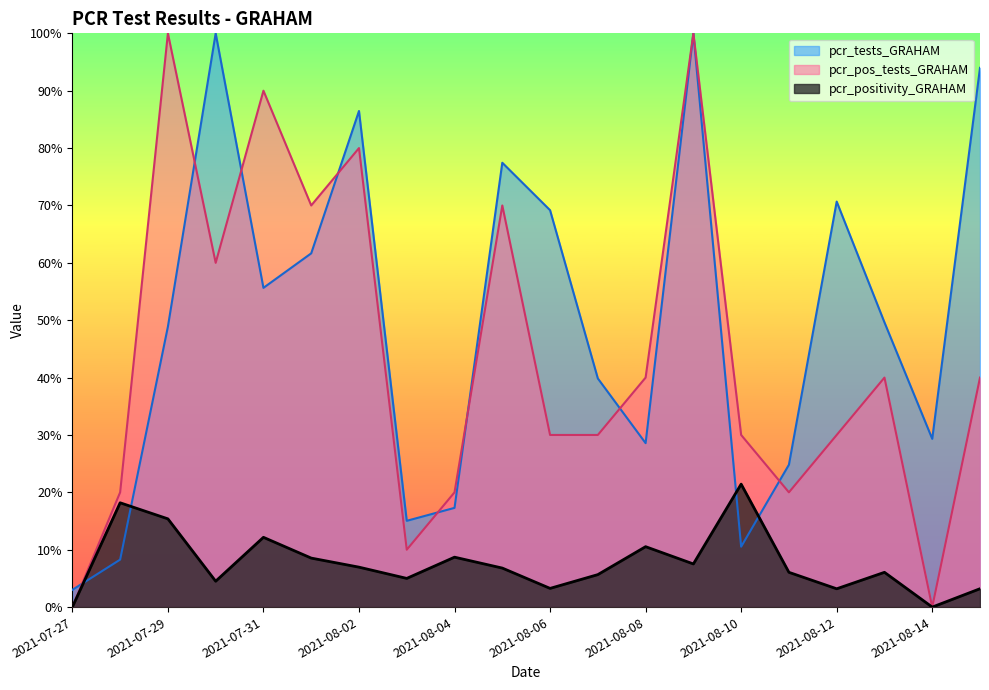

What is the value of the pcr_positivity_GRAHAM point at the 3rd from the left?

0.2